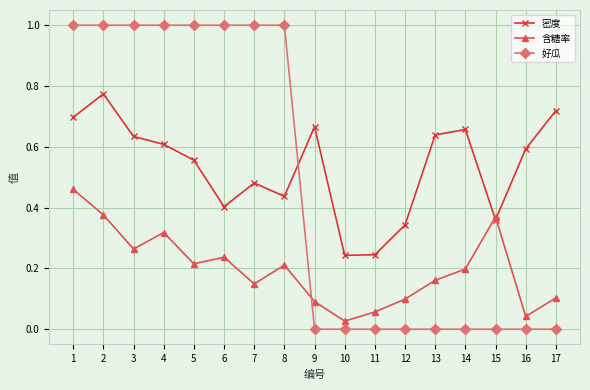

At which category does 含糖率 reach its first local peak?

4